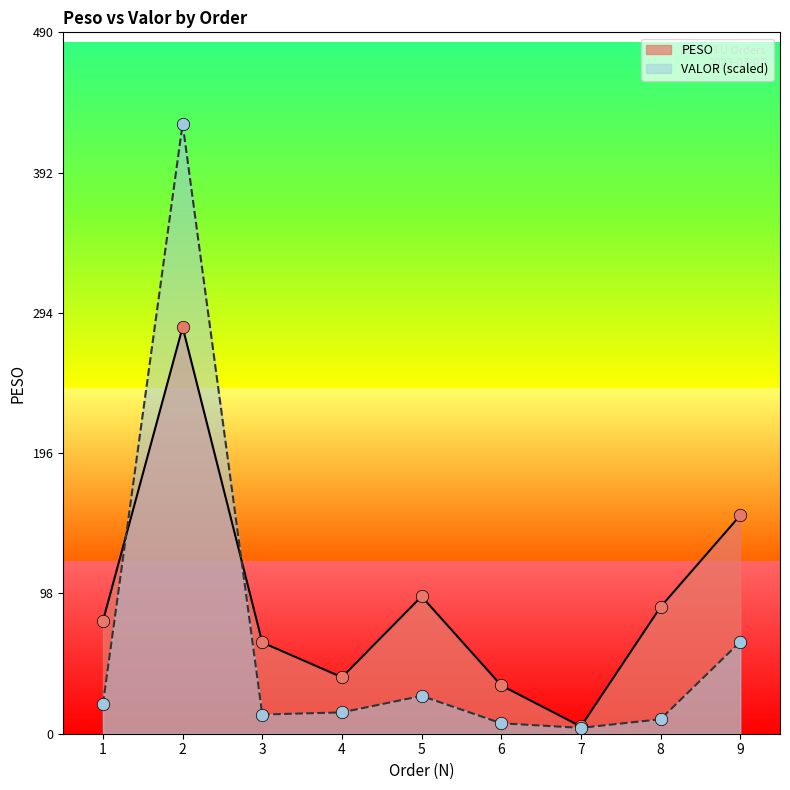

At how many categories does at least one series exceed 168?

1